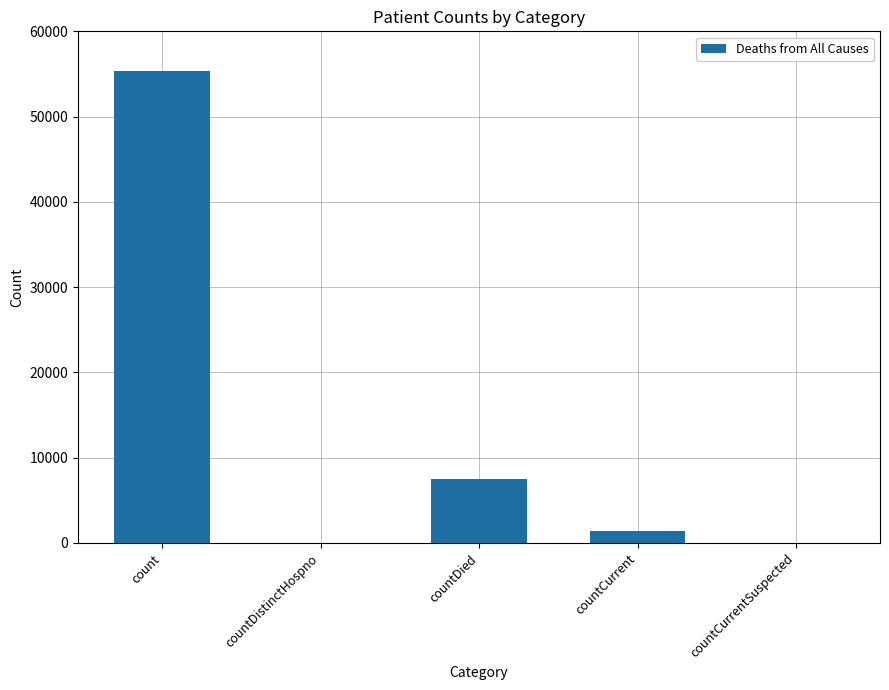

Is it true that the value at countDied is 7522?

True